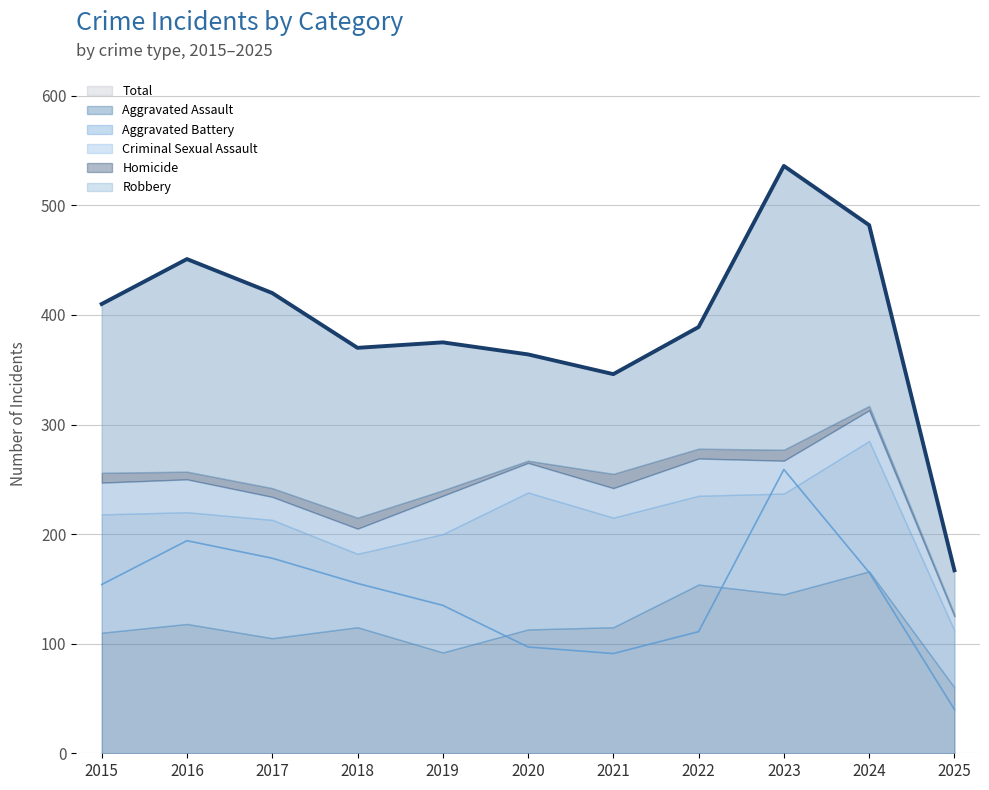

Does the chart have visible grid lines?

Yes